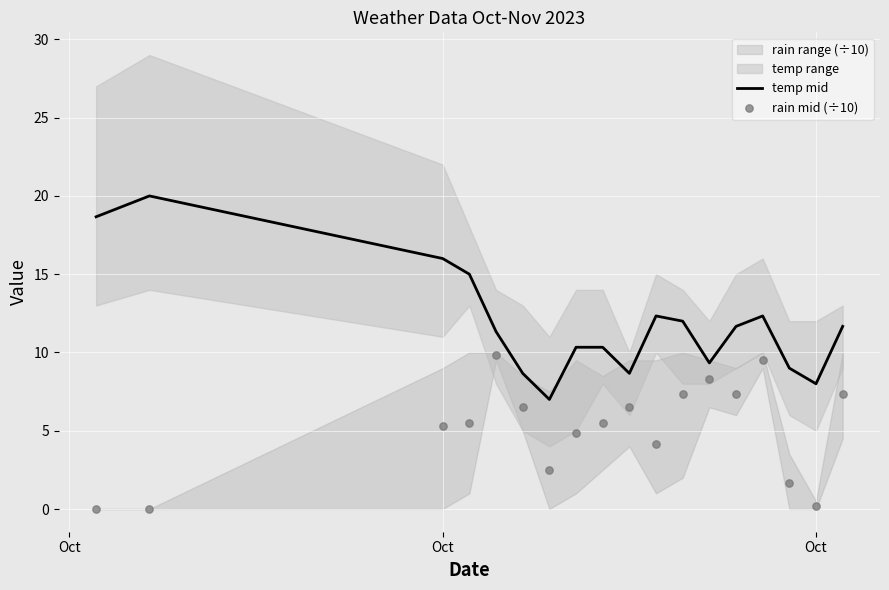

At how many categories does at least one series exceed 11?

10